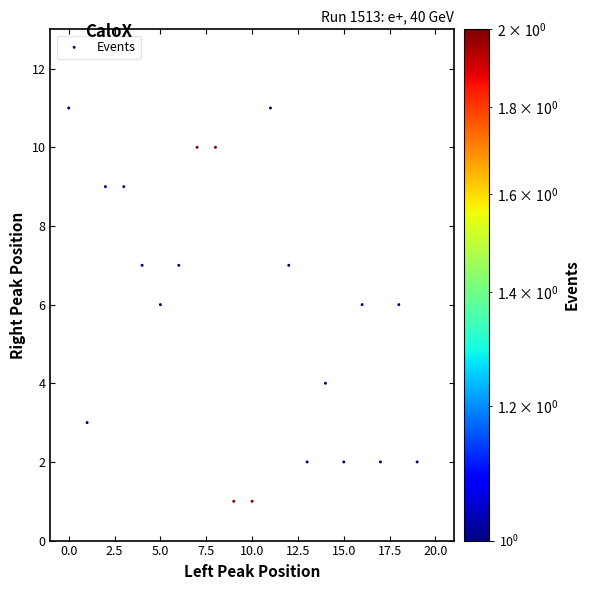

What is the range of Y values (max minus min)?

10